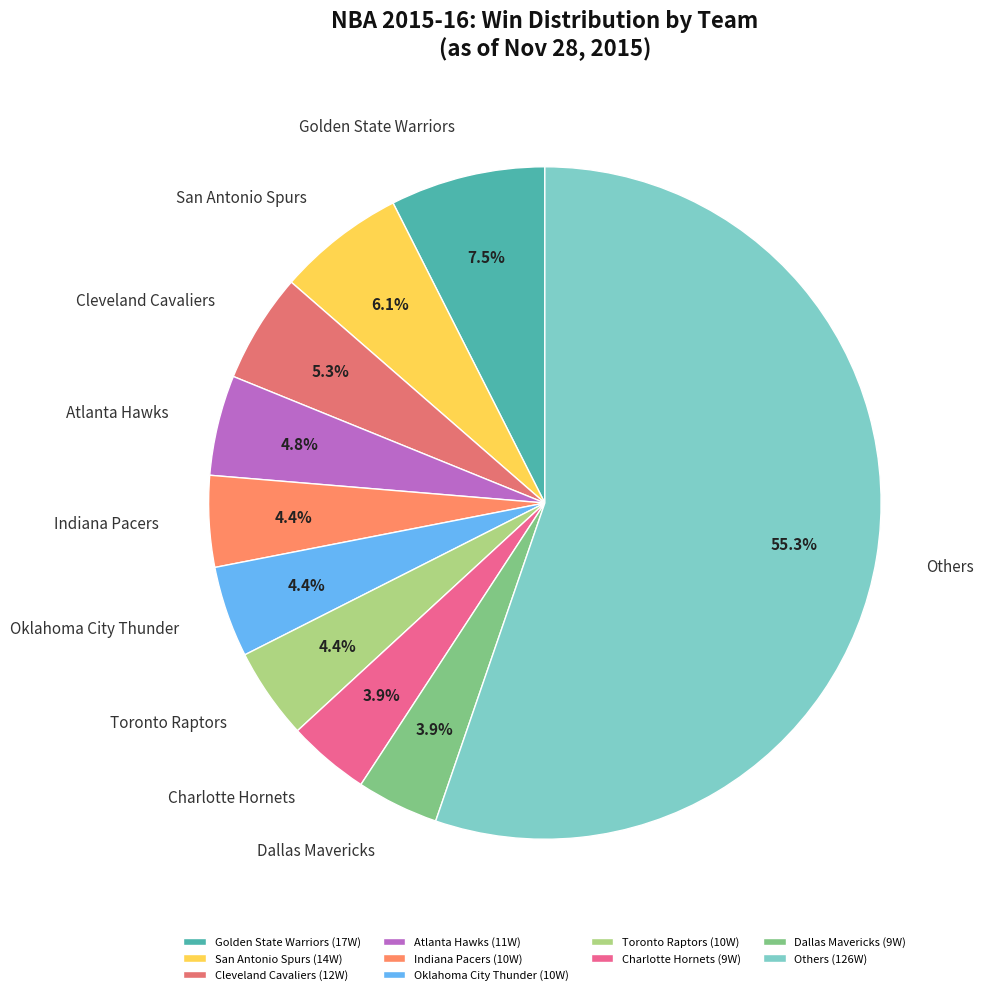

How many slices are in this pie chart?

10